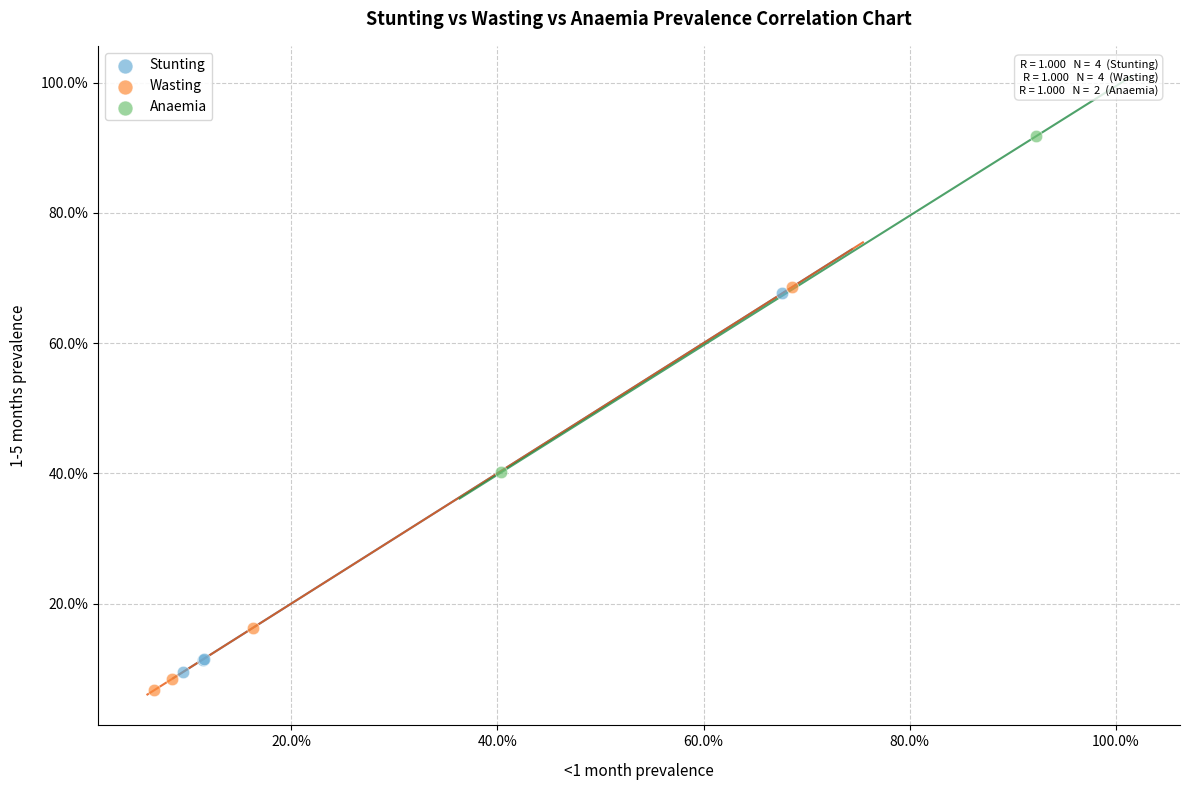

Which series has the largest Y range (max minus min)?

Wasting